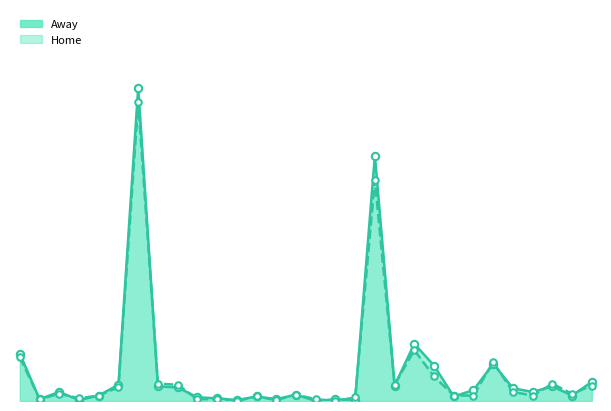

Is the value of Away at Big chances scored greater than the value of Home at Blocked shots?

No